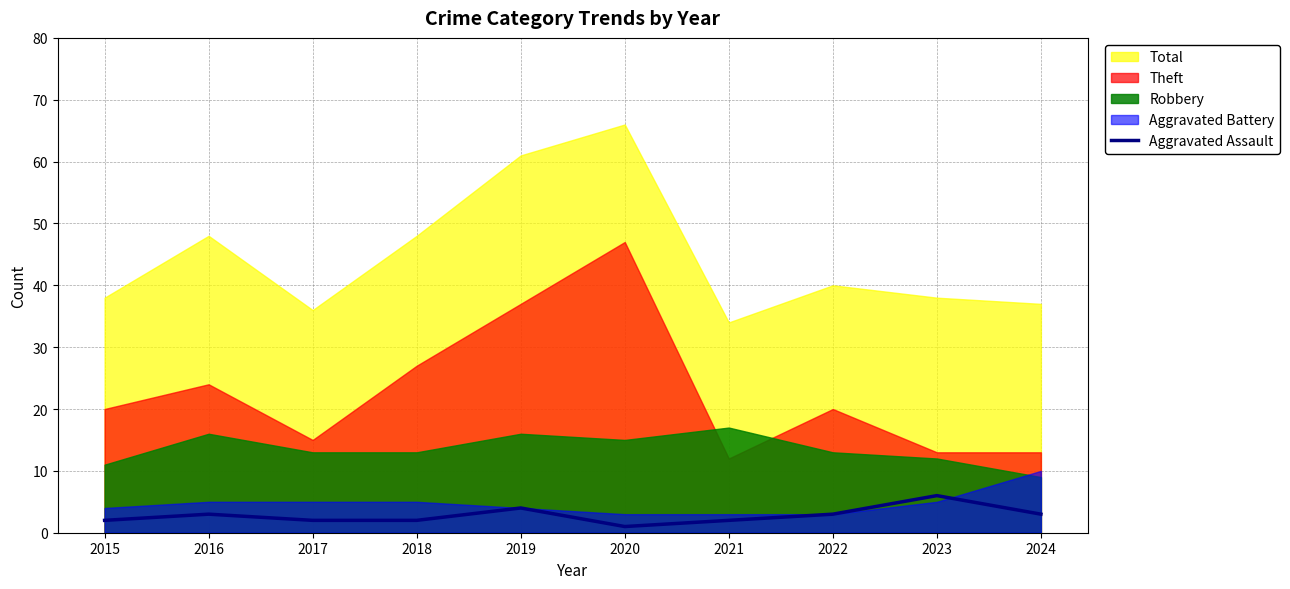

What is the sum of all values?

28